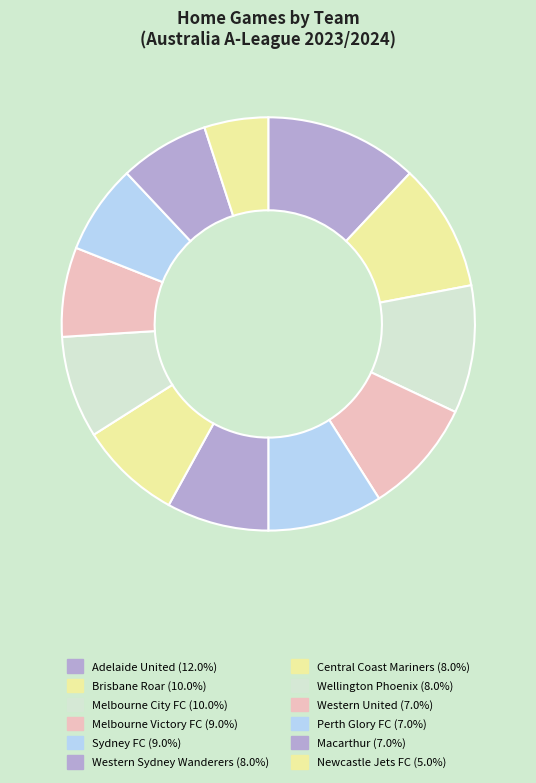

How many slices are in this pie chart?

12